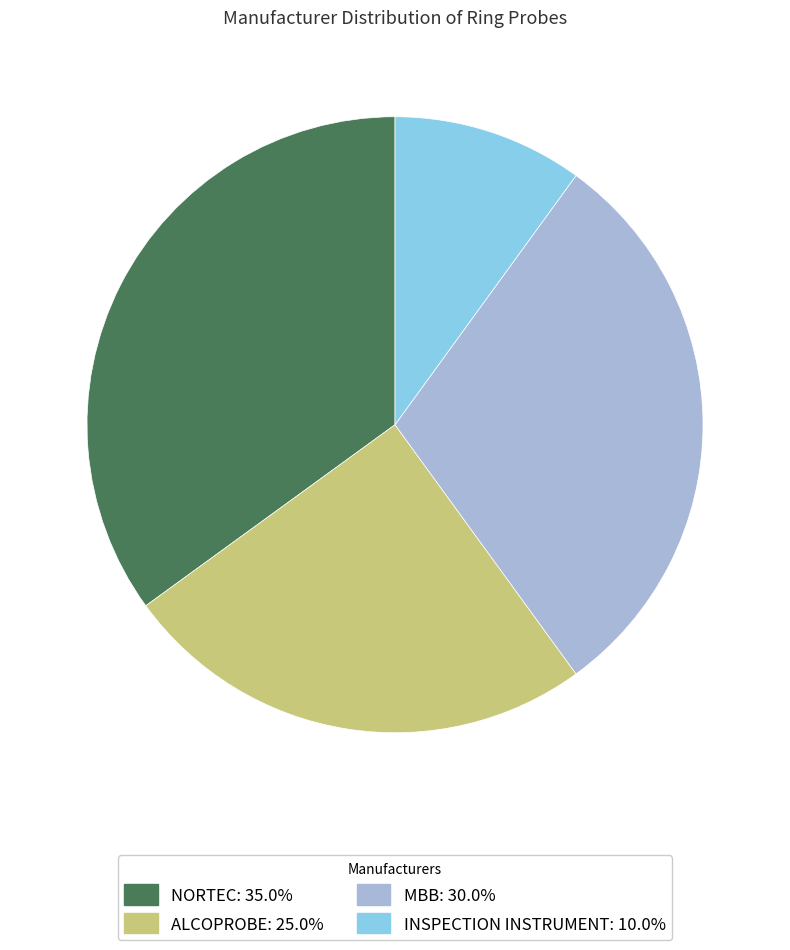

Do NORTEC and INSPECTION INSTRUMENT together represent more than half of the pie?

No